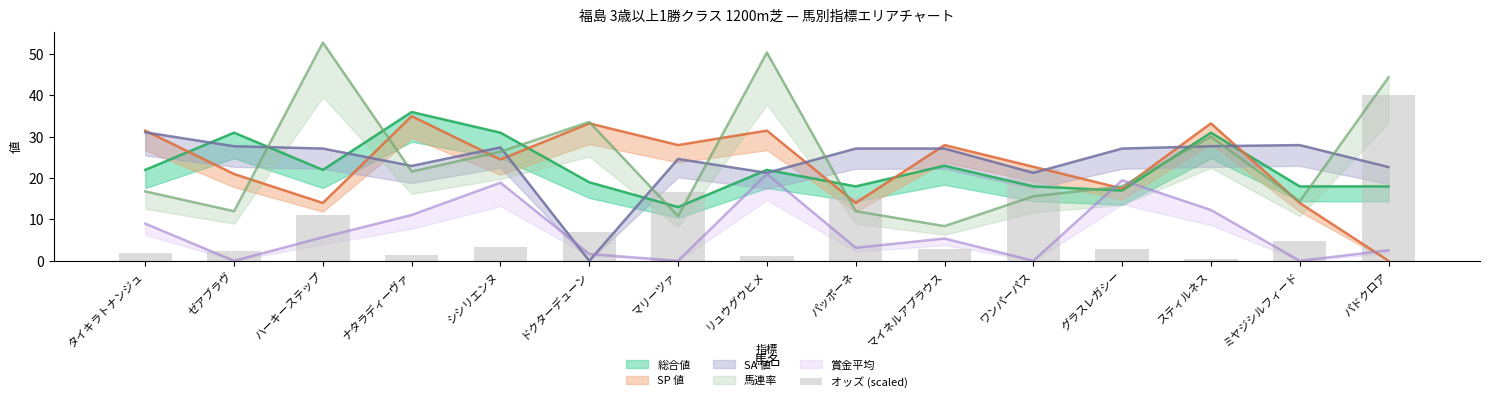

What position from the right is パドクロア?

1